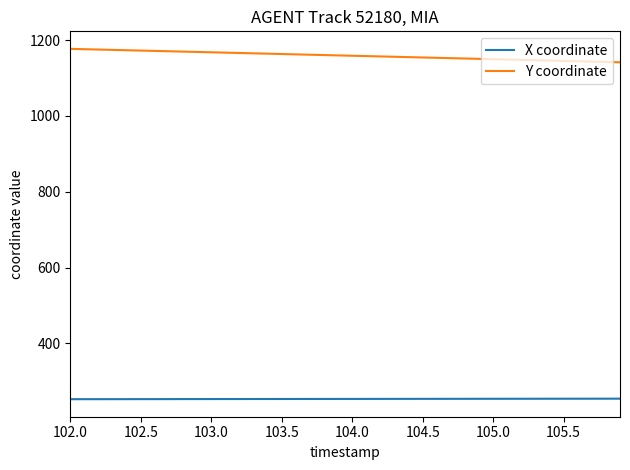

What is the minimum value for X coordinate?

252.7